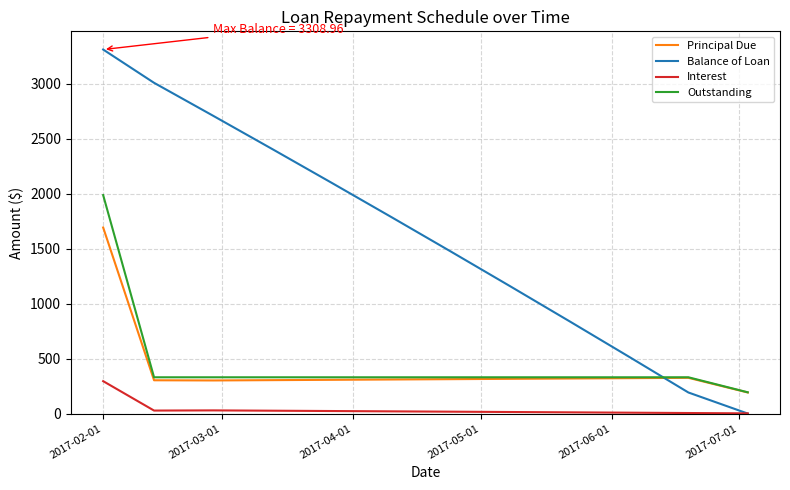

Which series has the largest total across all categories?

Balance of Loan